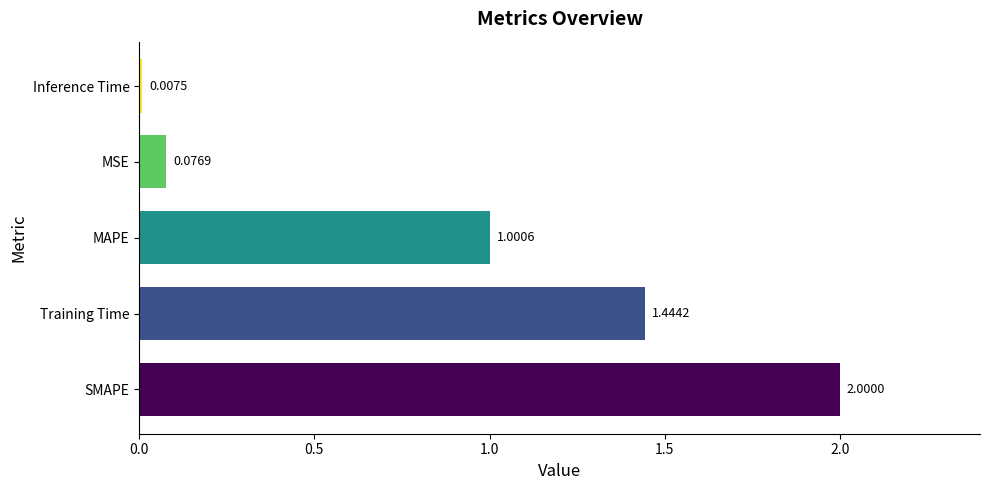

Which category has the lowest value across all series?

Inference Time